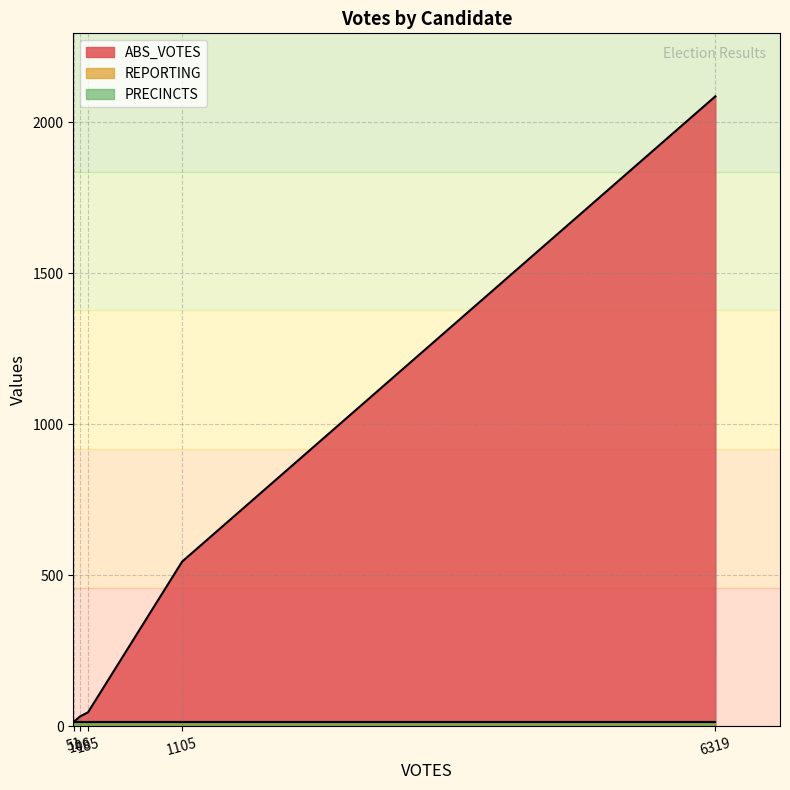

What is the maximum value shown in the chart?

2086